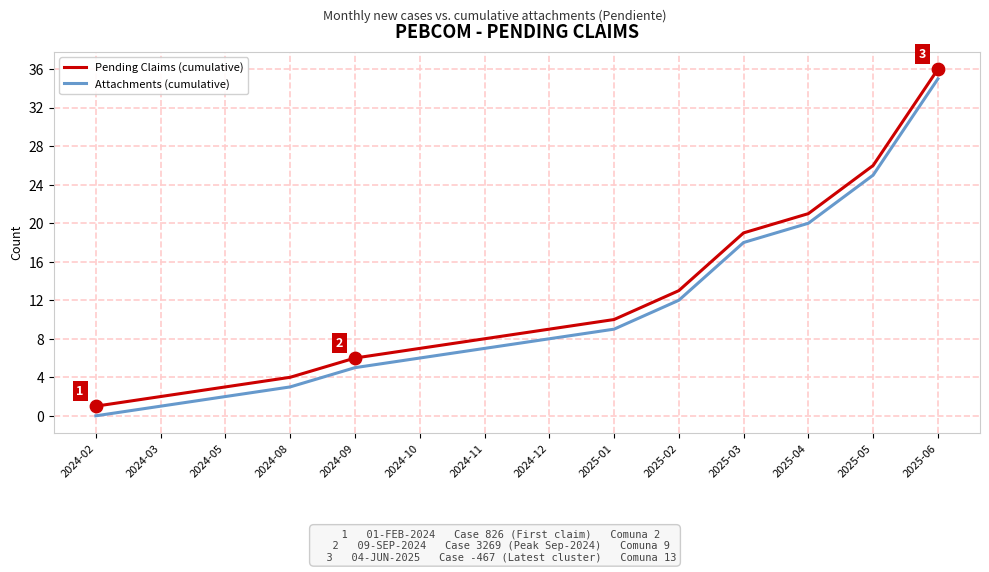

What are all the series names shown in the legend?

Pending Claims (cumulative), Attachments (cumulative)